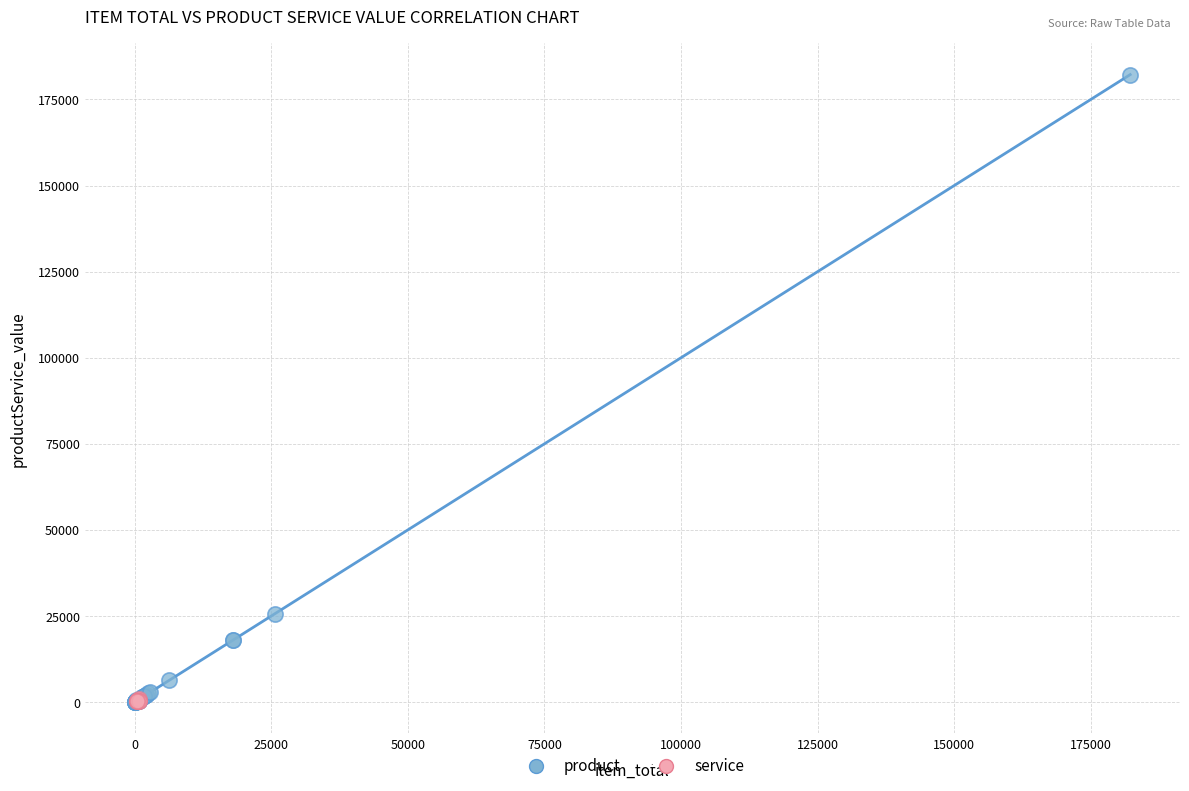

Which series has the widest spread of Y values?

product